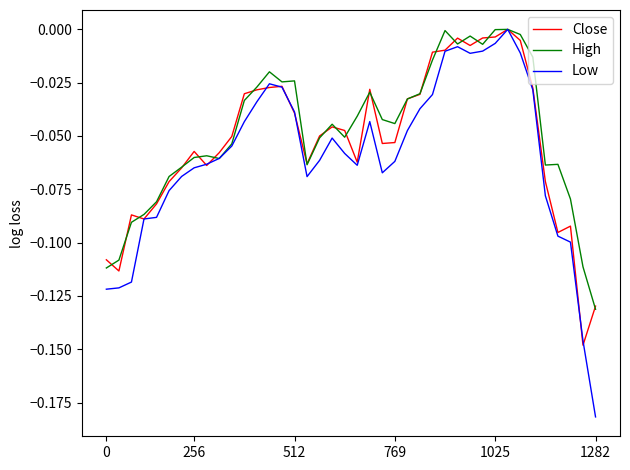

Which series has the widest spread of values?

Low